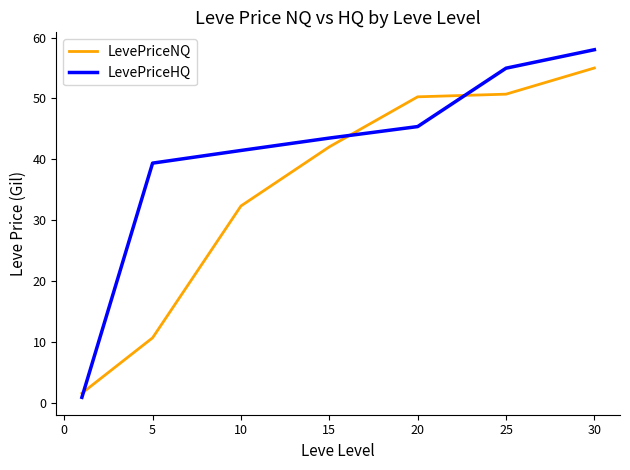

Does the chart display data point markers on the line(s)?

No